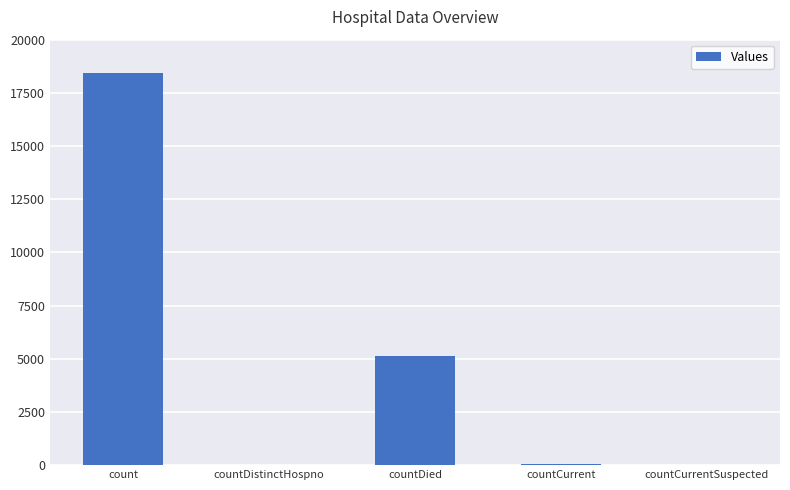

True or false: the data shows 0 at countCurrentSuspected.

True